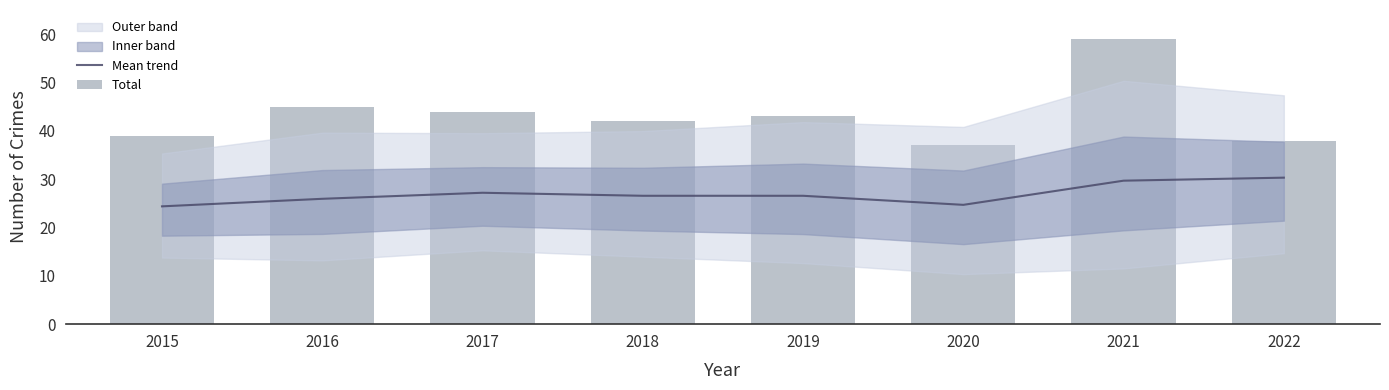

Is the value of Total at 2019 greater than the value of Mean trend at 2022?

Yes